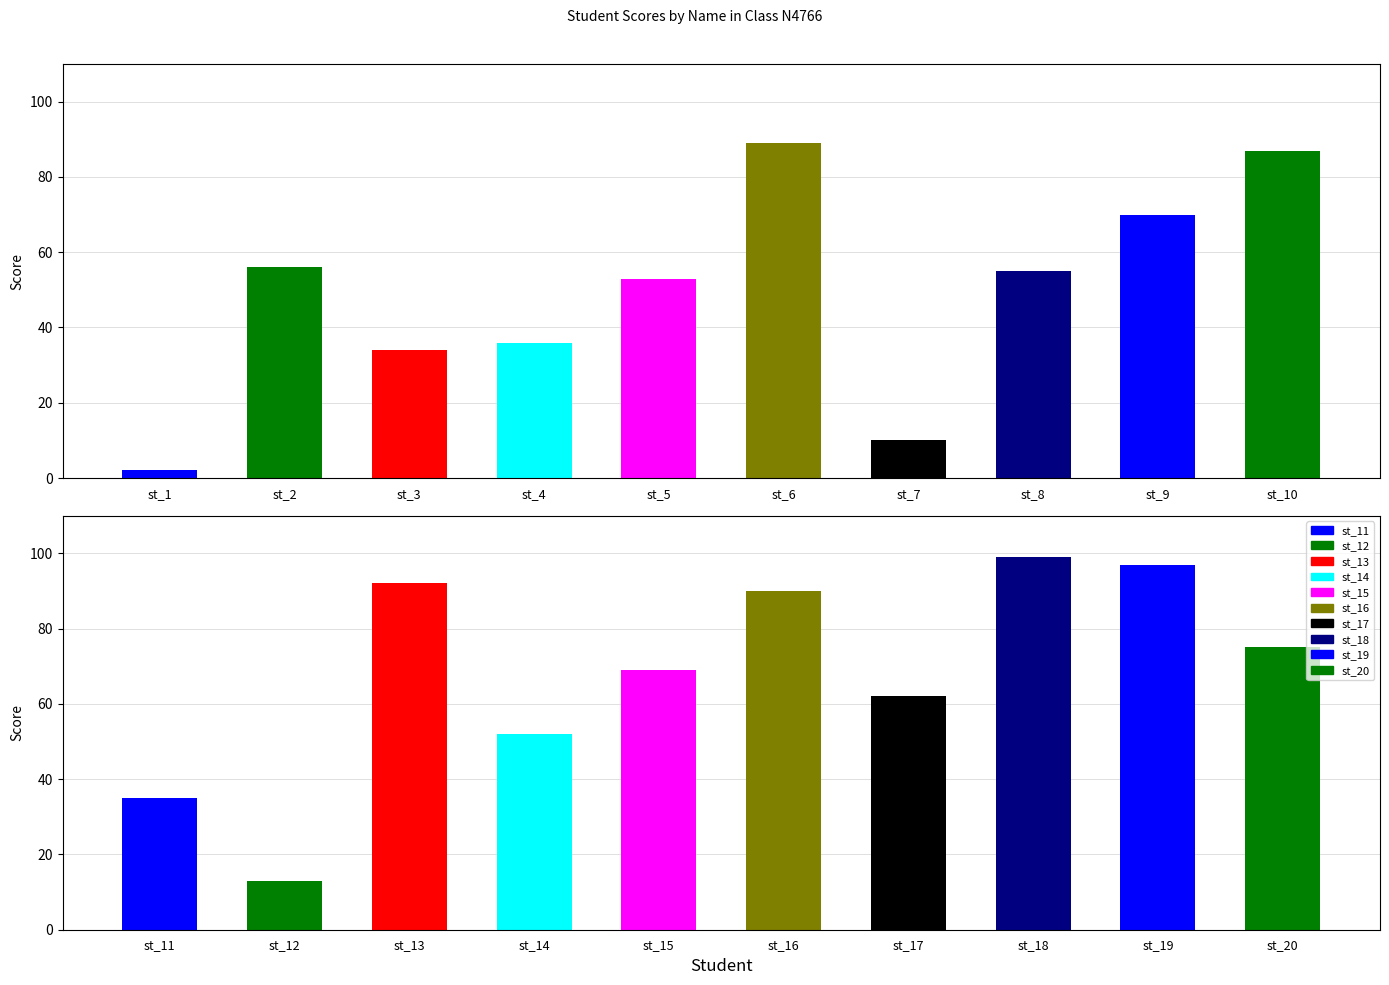

What is the sum of all values?

1176